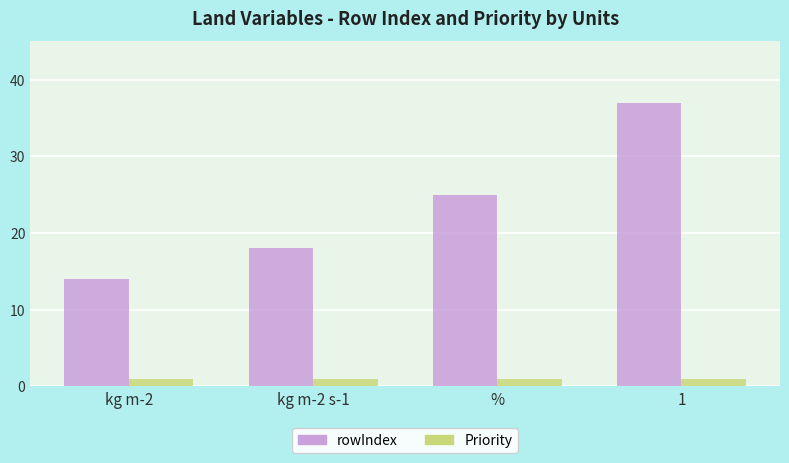

Which series has the largest total across all categories?

rowIndex